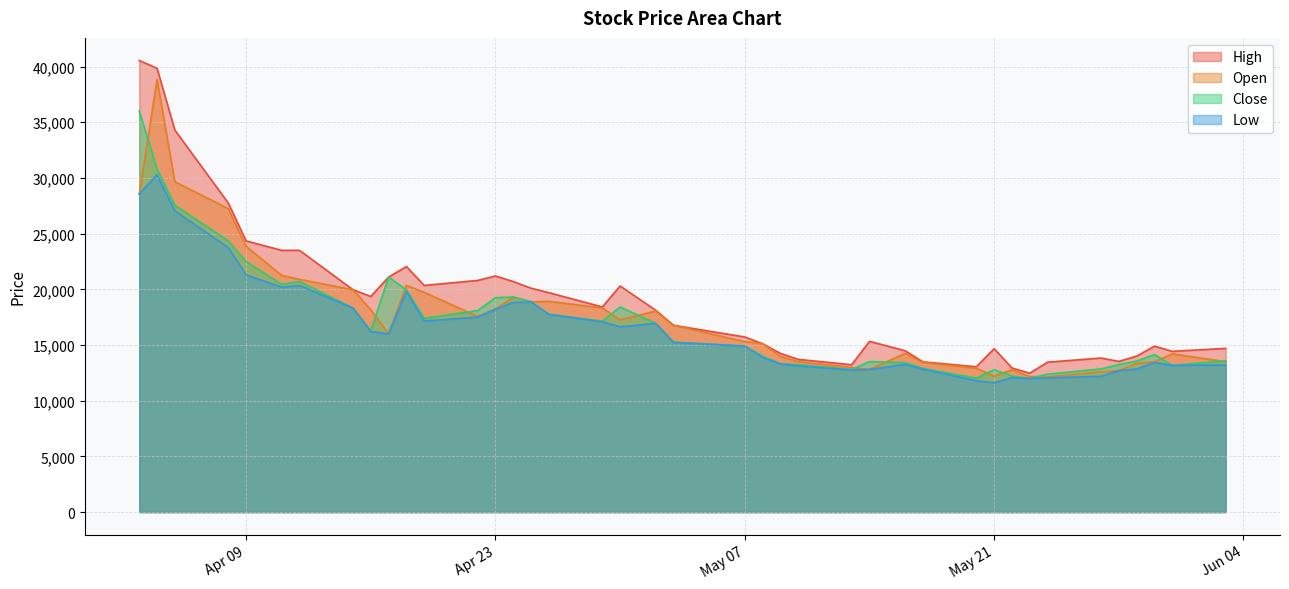

Reading left to right, list all the values displayed in this chart.

High: 40550	39850	34300	27750	24350	23500	23500	19970	19360	21100	22050	20350	20800	21200	20700	20100	19700	18420	20300	18120	16770	15720	15120	14250	13710	13230	15330	14490	13490	13050	14670	12940	12470	13460	13830	13530	14000	14900	14430	14700
Open: 28550	38850	29650	27250	23850	21250	20900	19960	18170	16000	20350	19730	17570	18230	19300	18870	18920	18330	17260	18050	16770	15300	15120	13980	13510	12980	12800	14250	13440	12910	12210	12780	12170	12130	12590	12710	13350	13480	14210	13500
Close: 36000	30800	27550	24350	22500	20450	20700	18330	16260	21100	19950	17400	18090	19250	19310	18900	17770	17140	18420	16940	15260	14910	14000	13320	13240	12800	13510	13420	12900	12030	12780	12220	12000	12380	12850	13250	13560	14150	13170	13580
Low: 28550	30300	27050	23750	21300	20200	20350	18320	16210	16000	19830	17150	17510	18220	18820	18870	17750	17090	16630	16940	15230	14900	13890	13300	13130	12760	12800	13270	12830	11800	11610	12080	11990	12050	12190	12700	12840	13430	13170	13210